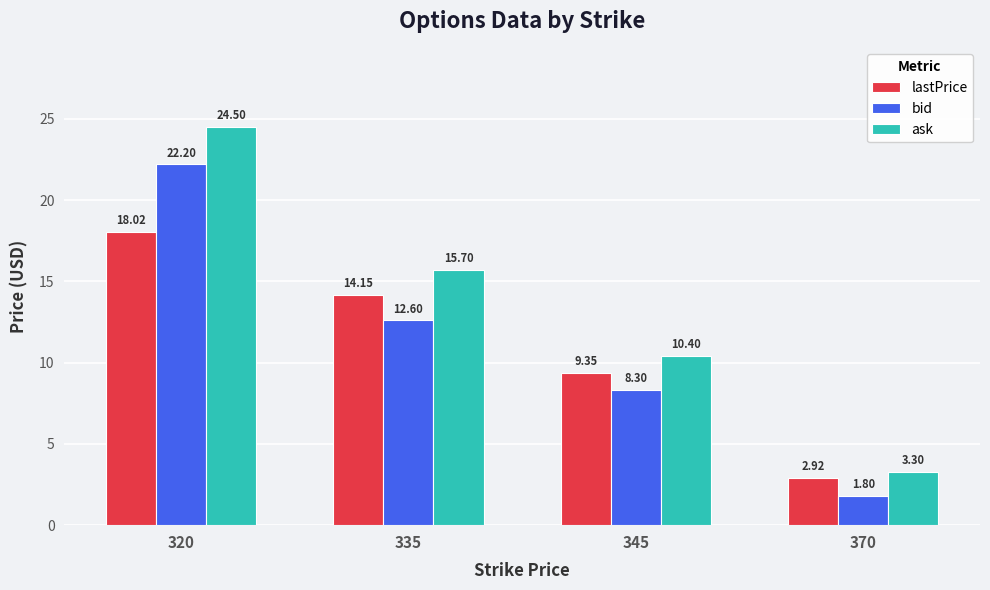

Count the number of data series in this chart.

3